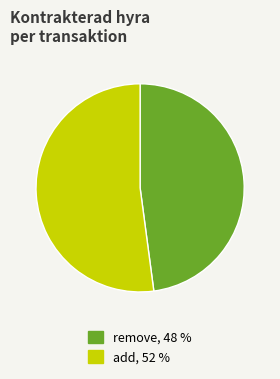

Is remove the majority of the pie?

No